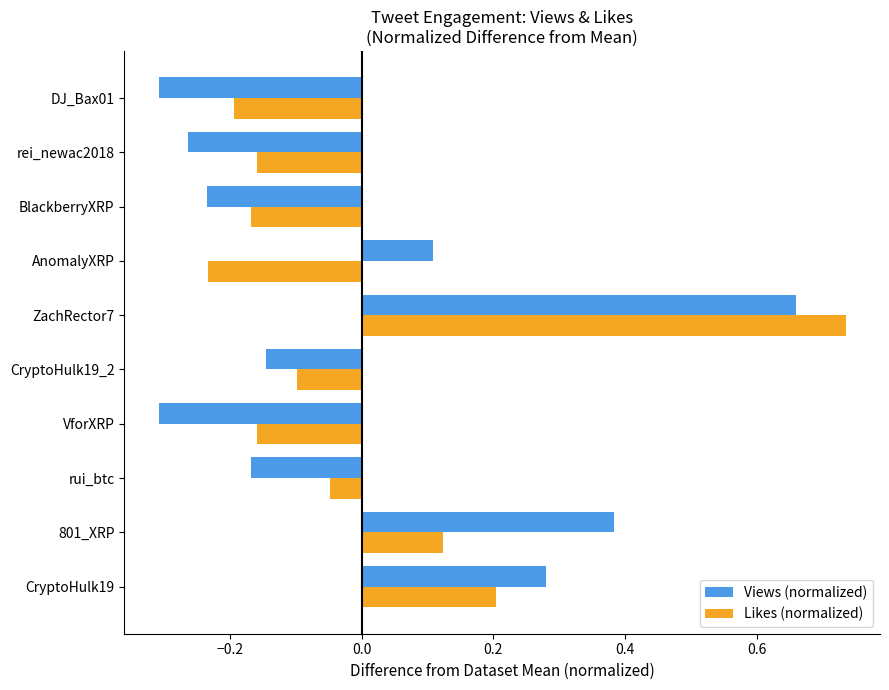

Is the value of Likes (normalized) at CryptoHulk19_2 greater than the value of Views (normalized) at DJ_Bax01?

Yes